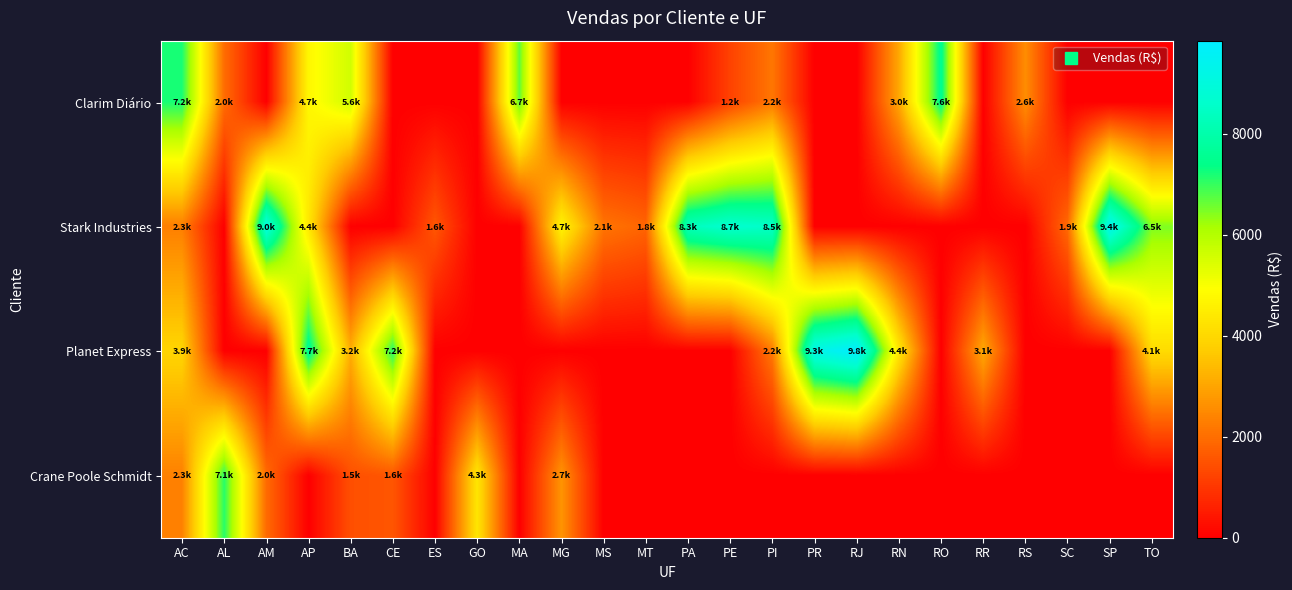

Reading left to right, list all the values displayed in this chart.

Clarim Diário: AC=7210.0	AL=1983.8	AM=0.0	AP=4743.3	BA=5592.9	CE=0.0	ES=0.0	GO=0.0	MA=6701.5	MG=0.0	MS=0.0	MT=0.0	PA=0.0	PE=1212.8	PI=2159.3	PR=0.0	RJ=0.0	RN=3046.4	RO=7568.6	RR=0.0	RS=2569.5	SC=0.0	SP=0.0	TO=0.0
Stark Industries: AC=2304.6	AL=0.0	AM=9046.1	AP=4352.2	BA=0.0	CE=0.0	ES=1584.8	GO=0.0	MA=0.0	MG=4684.2	MS=2128.8	MT=1842.7	PA=8323.2	PE=8719.3	PI=8532.9	PR=0.0	RJ=0.0	RN=0.0	RO=0.0	RR=0.0	RS=0.0	SC=1931.5	SP=9422.4	TO=6471.0
Planet Express: AC=3916.8	AL=0.0	AM=0.0	AP=7677.1	BA=3176.1	CE=7163.6	ES=0.0	GO=0.0	MA=0.0	MG=0.0	MS=0.0	MT=0.0	PA=0.0	PE=0.0	PI=2233.3	PR=9257.8	RJ=9842.7	RN=4402.2	RO=0.0	RR=3067.8	RS=0.0	SC=0.0	SP=0.0	TO=4072.7
Crane Poole Schmidt: AC=2345.0	AL=7097.0	AM=1958.4	AP=0.0	BA=1453.8	CE=1560.4	ES=0.0	GO=4316.2	MA=0.0	MG=2695.2	MS=0.0	MT=0.0	PA=0.0	PE=0.0	PI=0.0	PR=0.0	RJ=0.0	RN=0.0	RO=0.0	RR=0.0	RS=0.0	SC=0.0	SP=0.0	TO=0.0